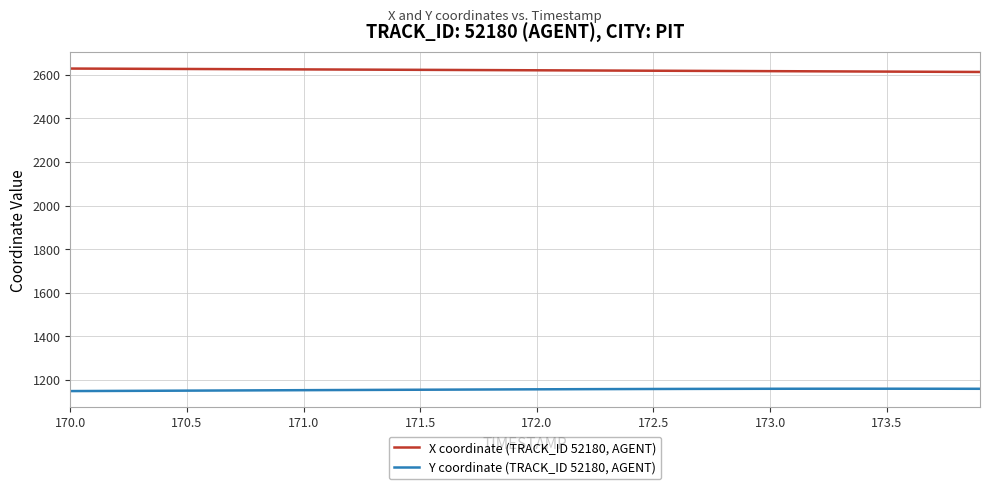

What is the highest value of the Y coordinate (TRACK_ID 52180, AGENT) series?

1159.2